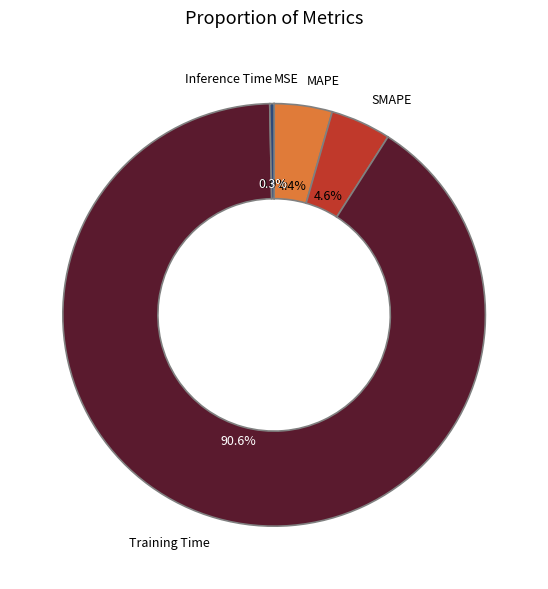

Is the sum of Training Time and MAPE greater than half?

Yes